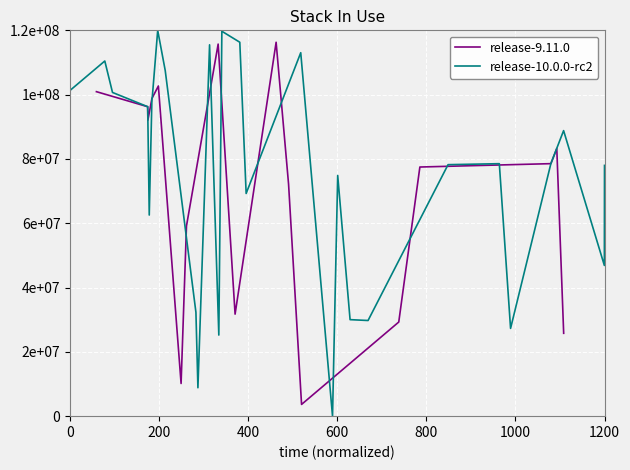

True or false: release-10.0.0-rc2 and release-9.11.0 intersect in this chart.

True